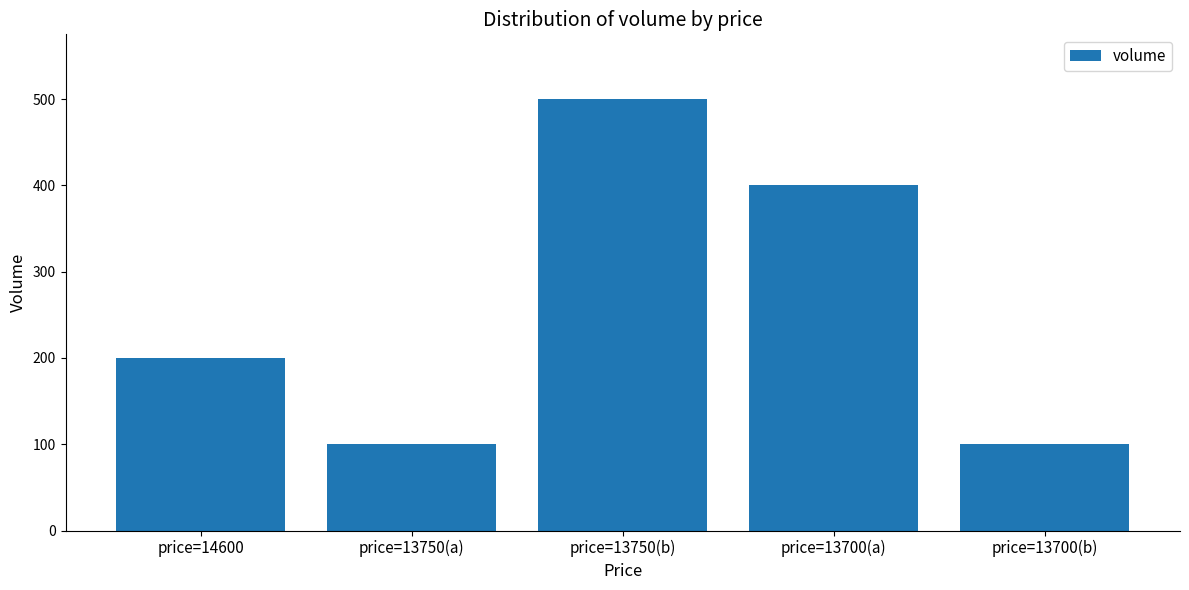

What is the approximate value at price=13750(b)?

500